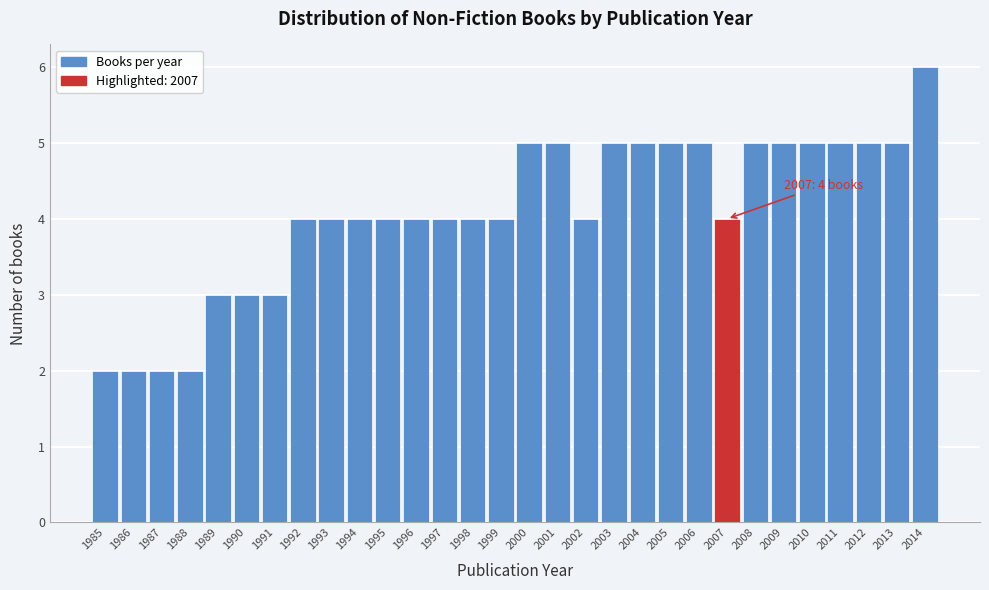

Reading right to left, list all the values displayed in this chart.

6	5	5	5	5	5	5	4	5	5	5	5	4	5	5	4	4	4	4	4	4	4	4	3	3	3	2	2	2	2